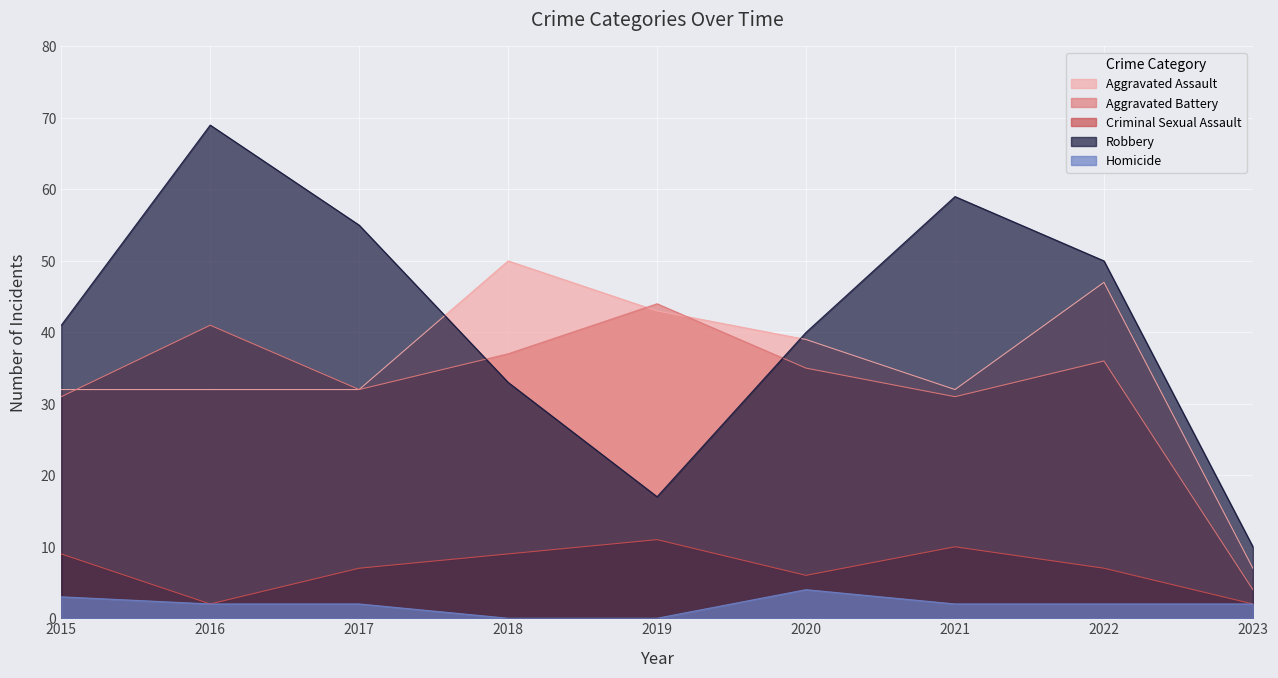

At which label does Aggravated Assault first exceed 32?

2018